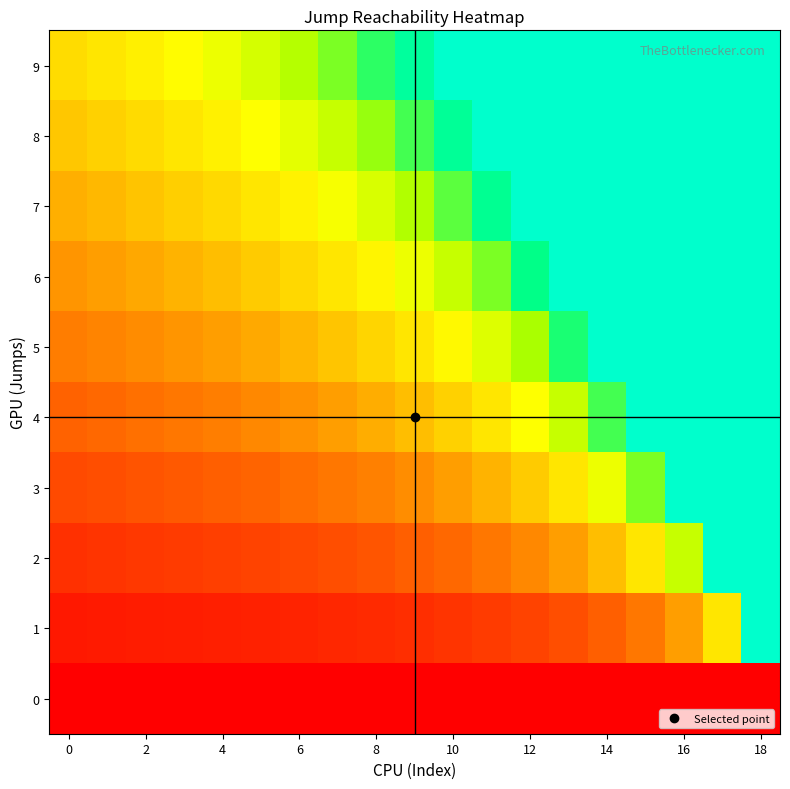

At how many categories does at least one series exceed 3?

2